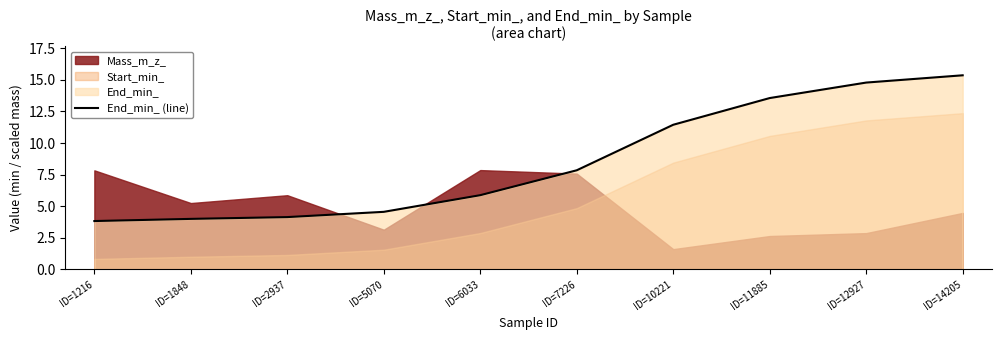

At which label is End_min_ (line) closest to 9?

ID=7226